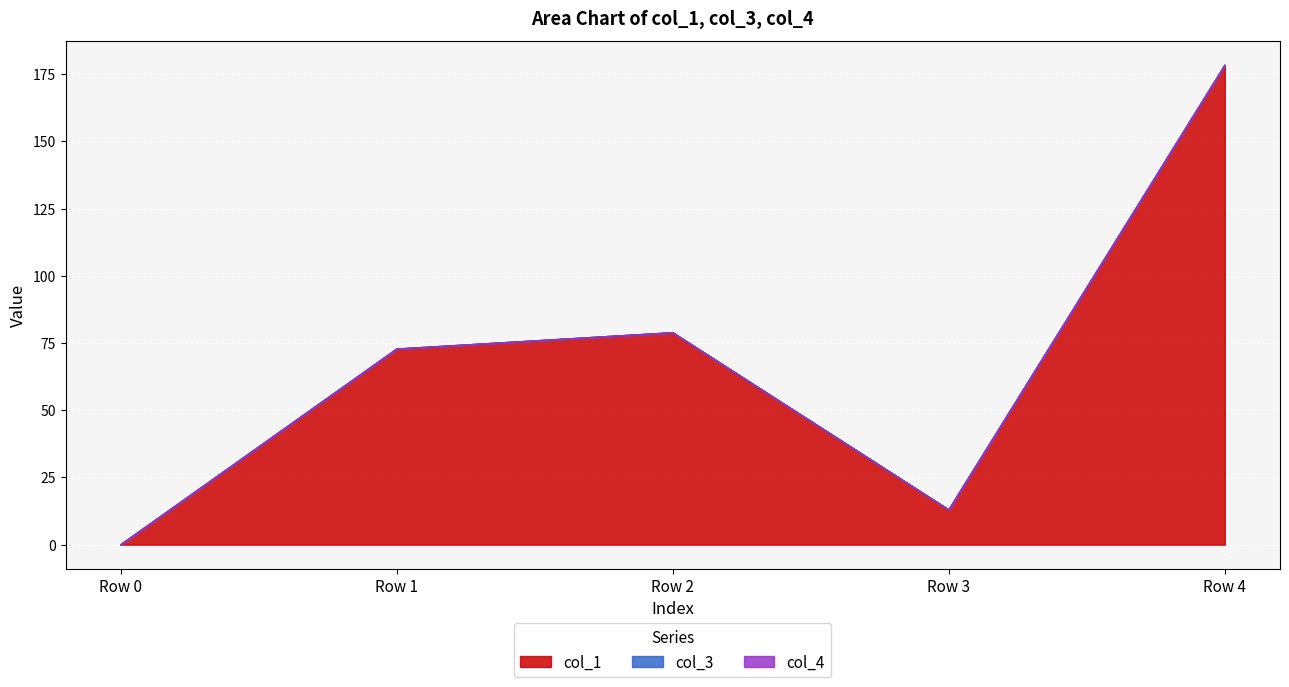

What is the total value across all series at Row 1?

72.8